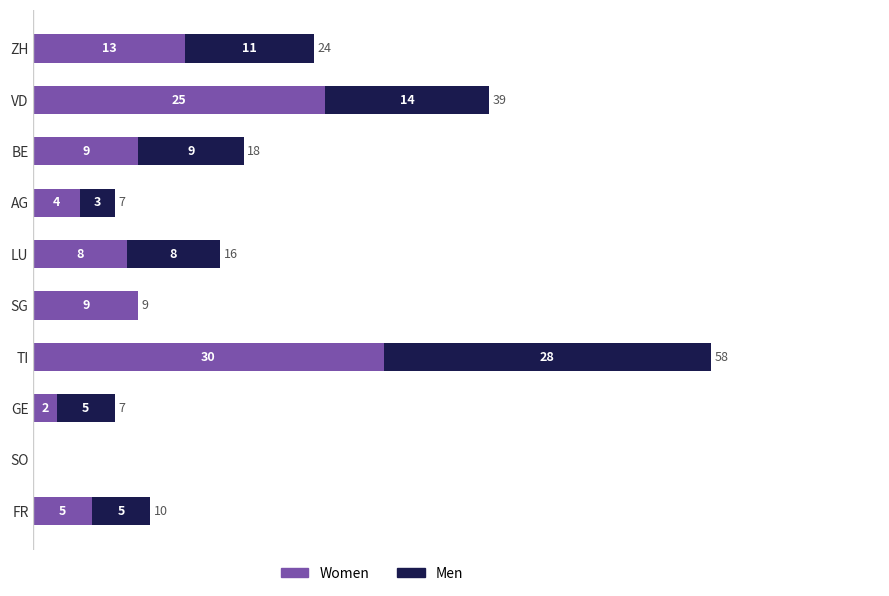

At which label does Women reach its peak?

TI